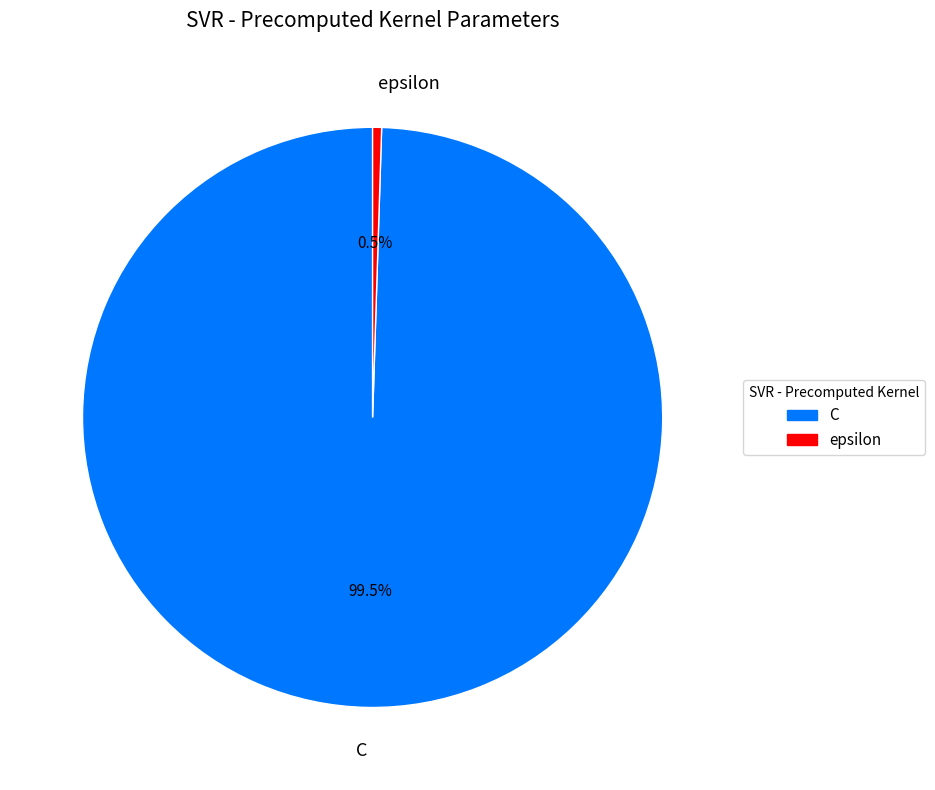

Is there any slice that represents more than half of the pie?

Yes